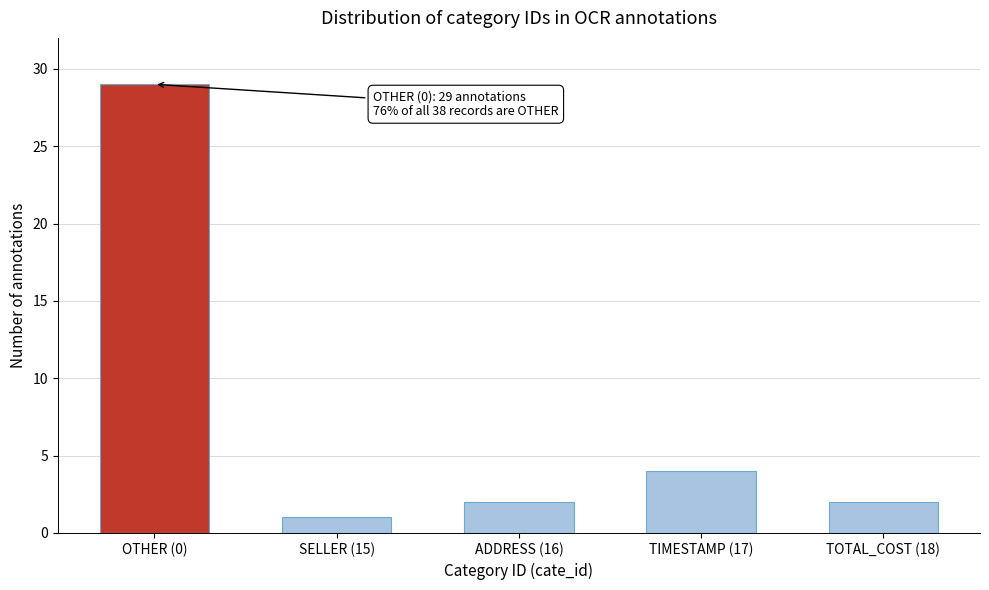

Reading right to left, transcribe all the data shown in this chart.

2	4	2	1	29